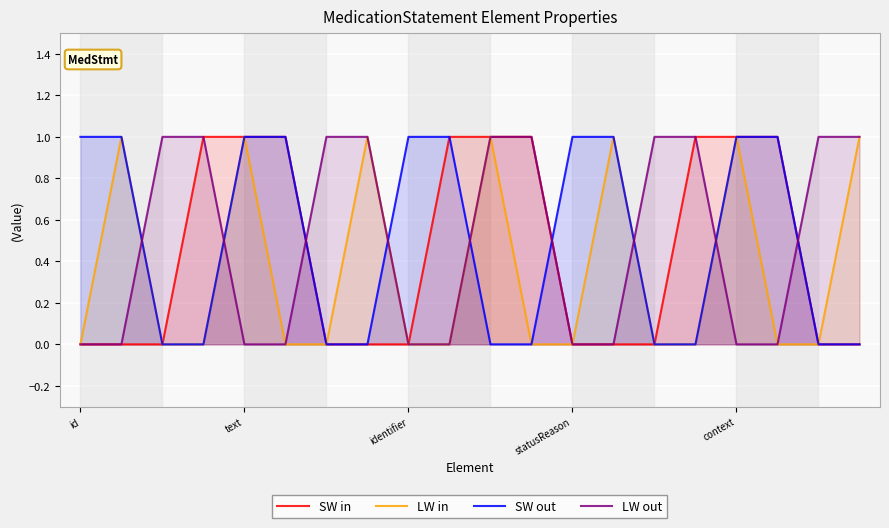

How many lines are shown in the chart?

4